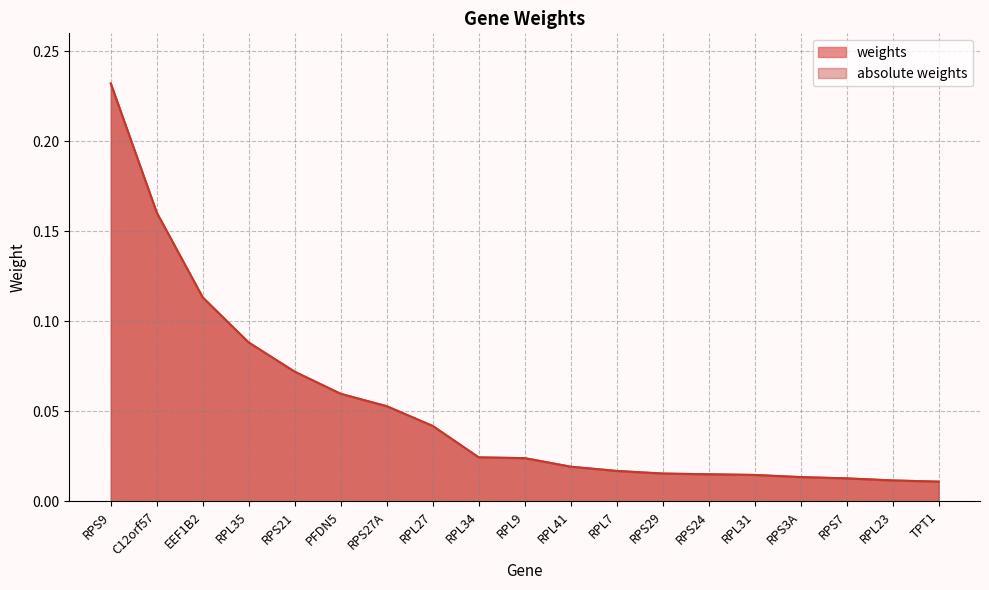

Rank the categories by weights value from lowest to highest.

TPT1, RPL23, RPS7, RPS3A, RPL31, RPS24, RPS29, RPL7, RPL41, RPL9, RPL34, RPL27, RPS27A, PFDN5, RPS21, RPL35, EEF1B2, C12orf57, RPS9